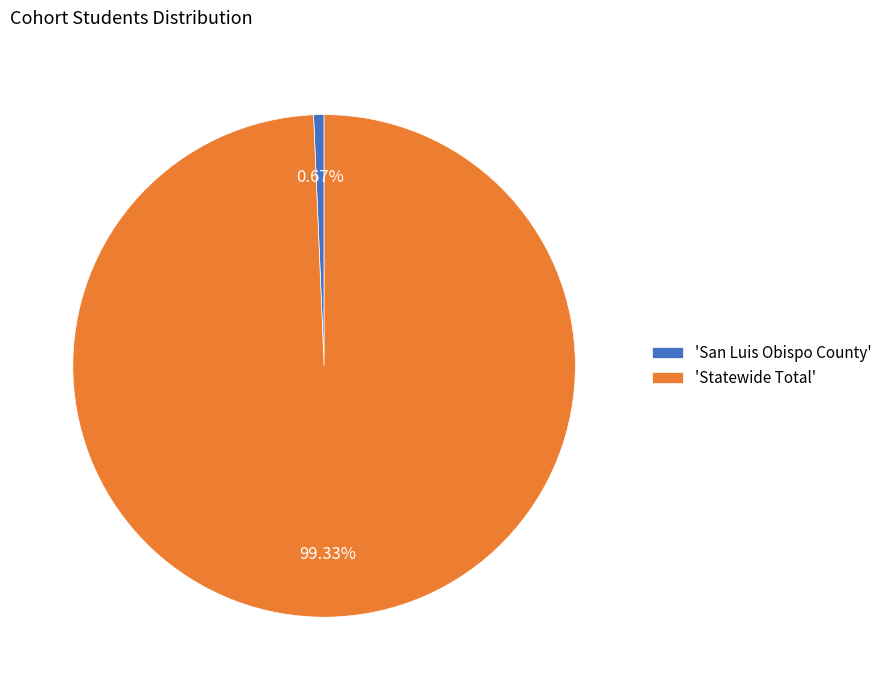

Which category has the smallest portion of the pie?

'San Luis Obispo County'